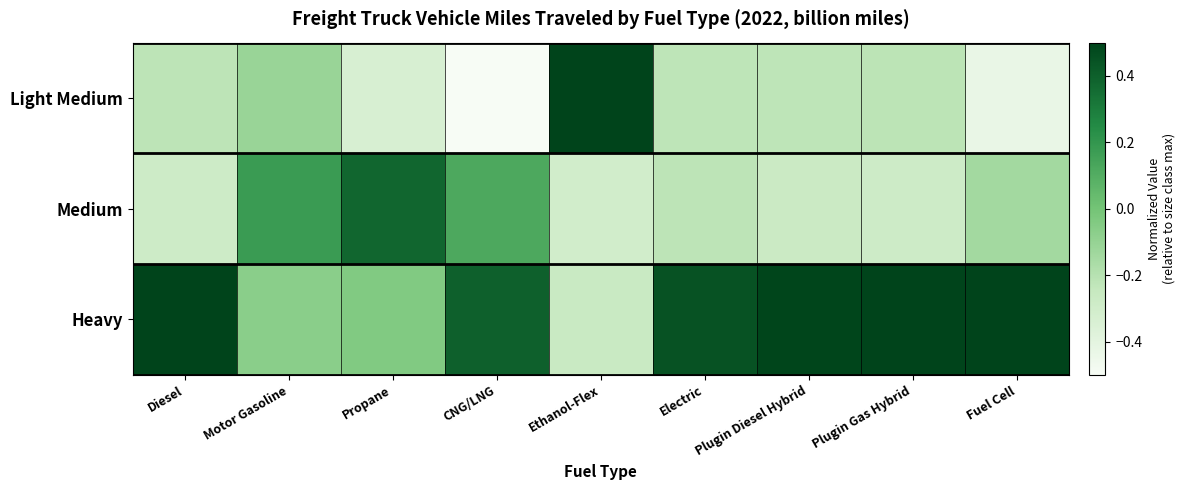

At which category does the chart reach its minimum across all series?

CNG/LNG